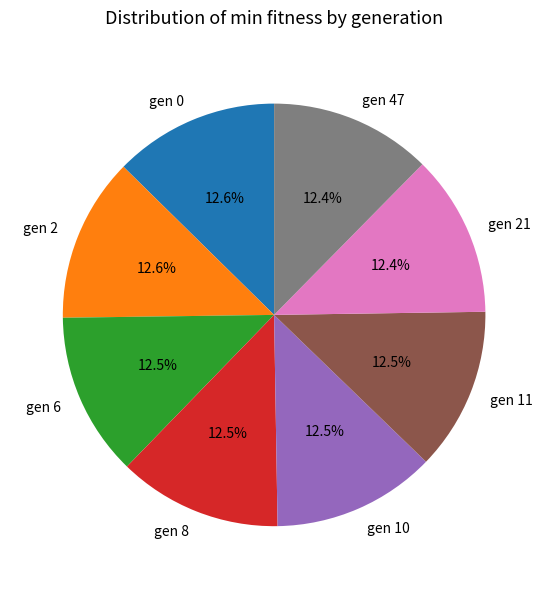

Does gen 6 account for over 50% of the chart?

No